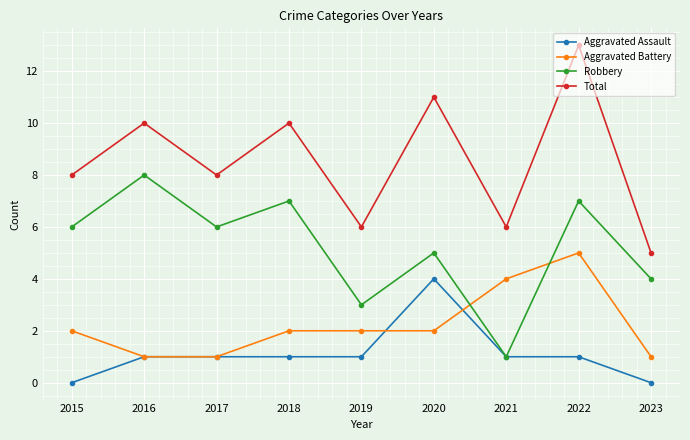

What is the sum of all Total values?

77